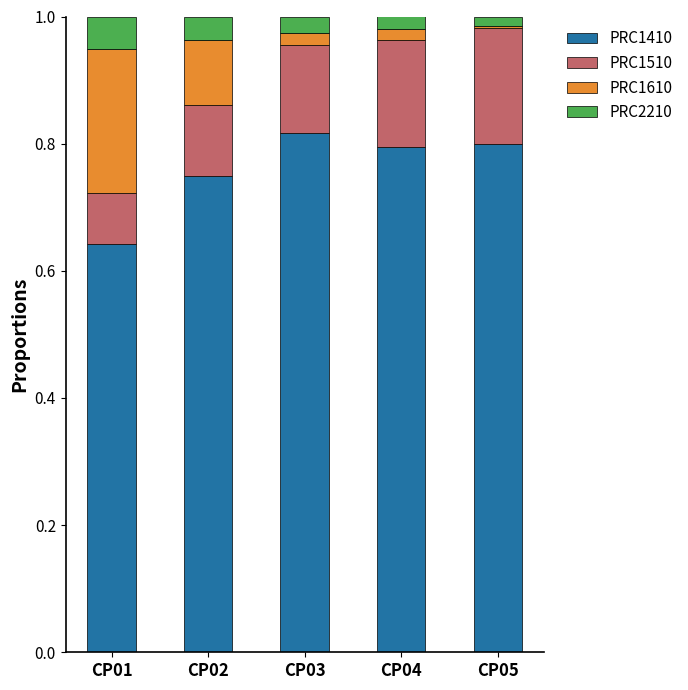

At how many categories does at least one series exceed 0?

5